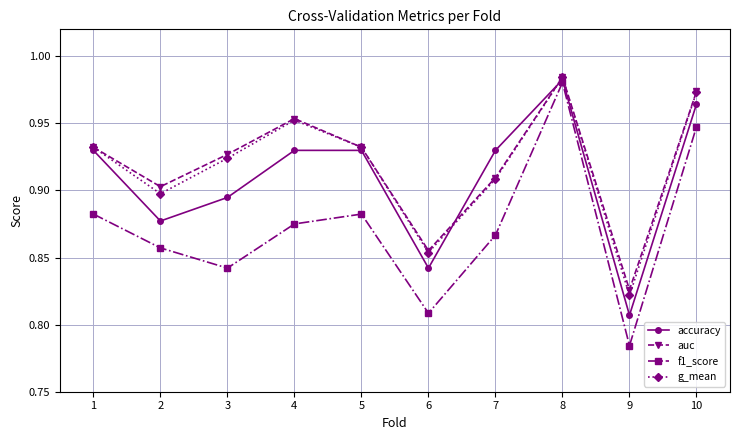

What is the total value across all series at 9?

3.2